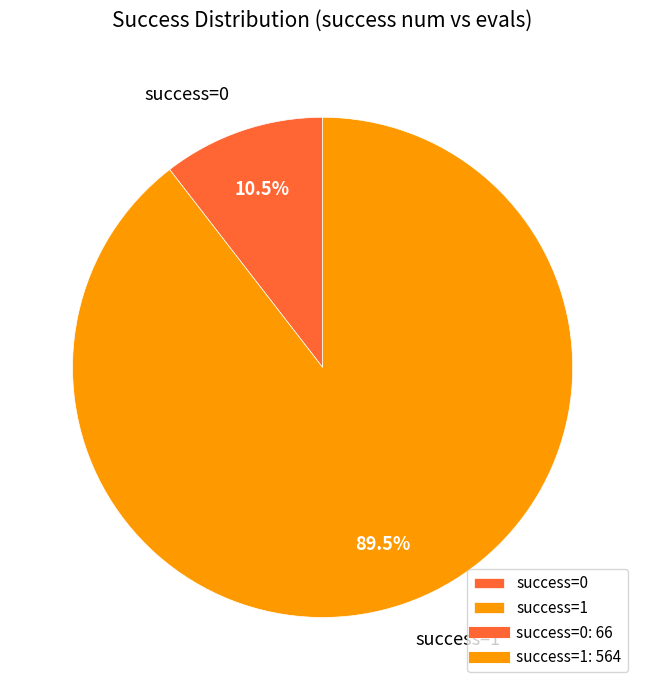

Is there a majority slice in this chart?

Yes